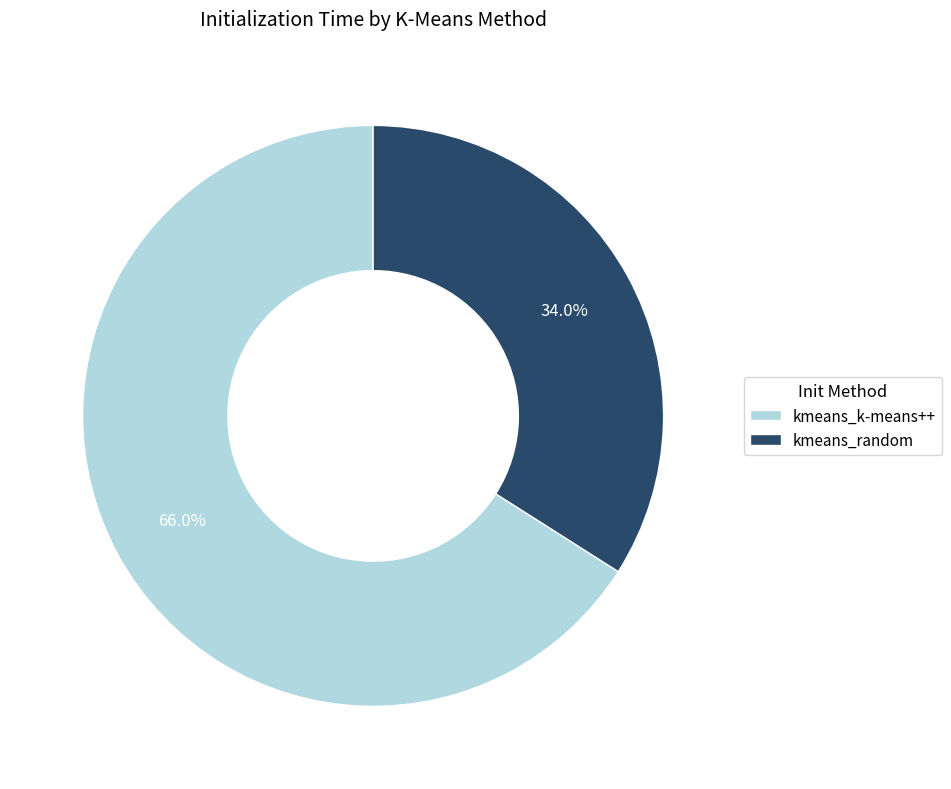

To the nearest percent, what is the difference between the kmeans_k-means++ and kmeans_random slice percentages?

32%